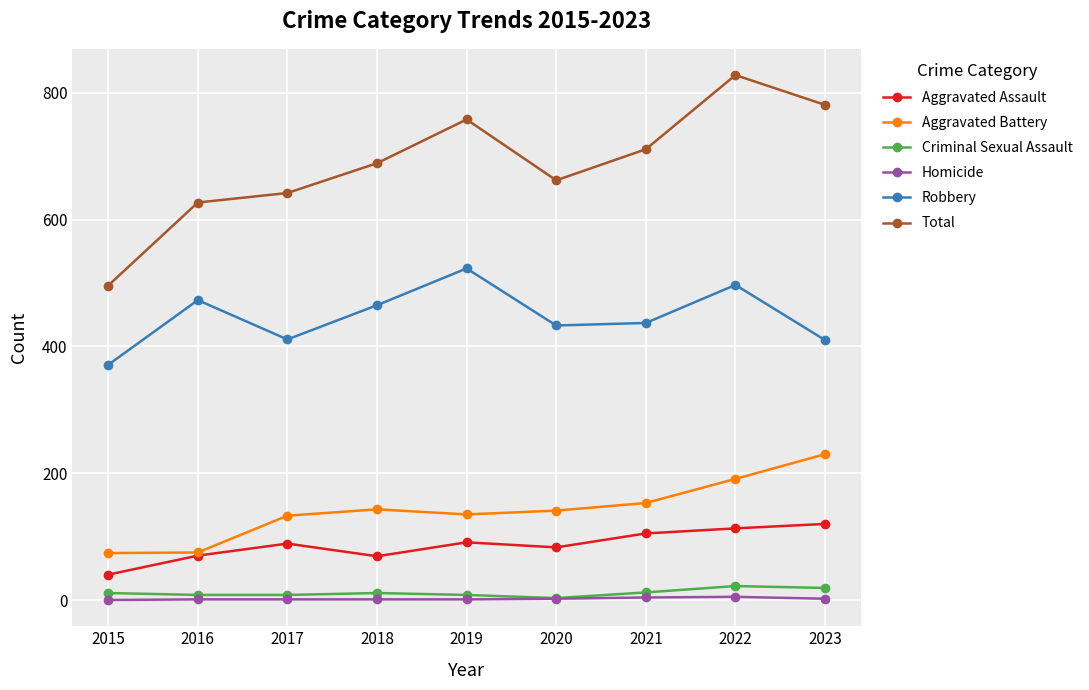

The Total series shows 1111 at 2021. True or false?

False